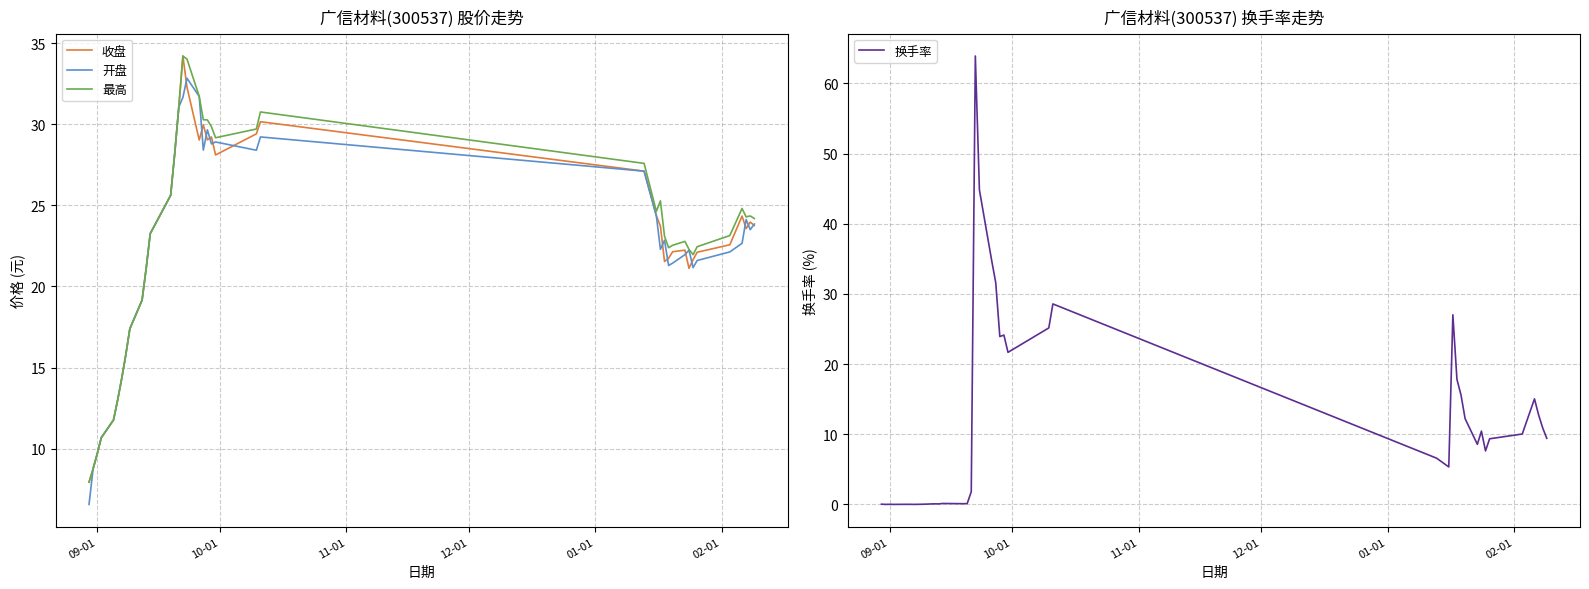

What is the highest value of the 收盘 series?

34.2